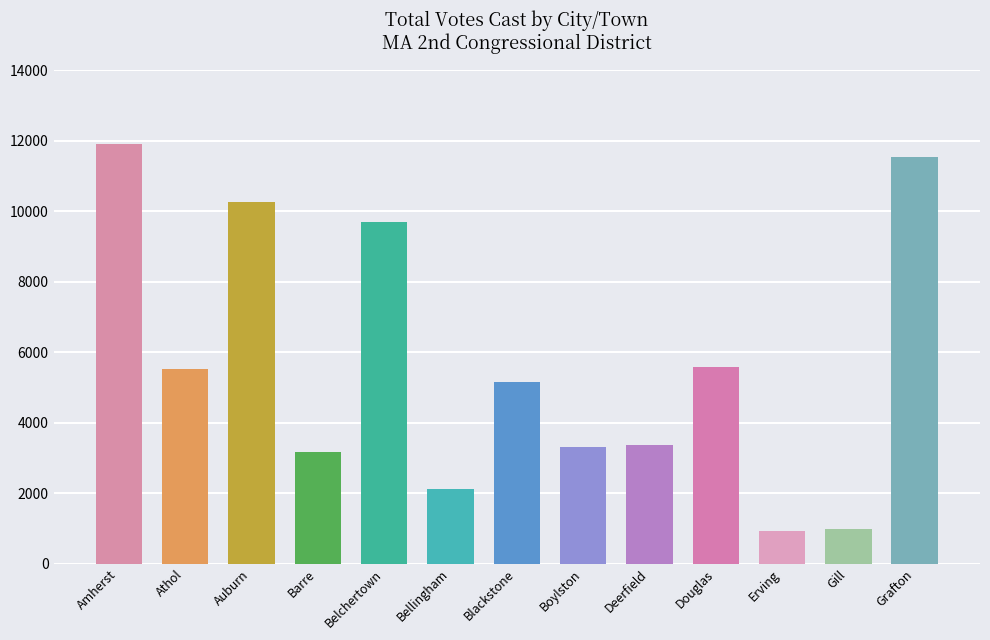

What is the approximate value at Blackstone?

5153